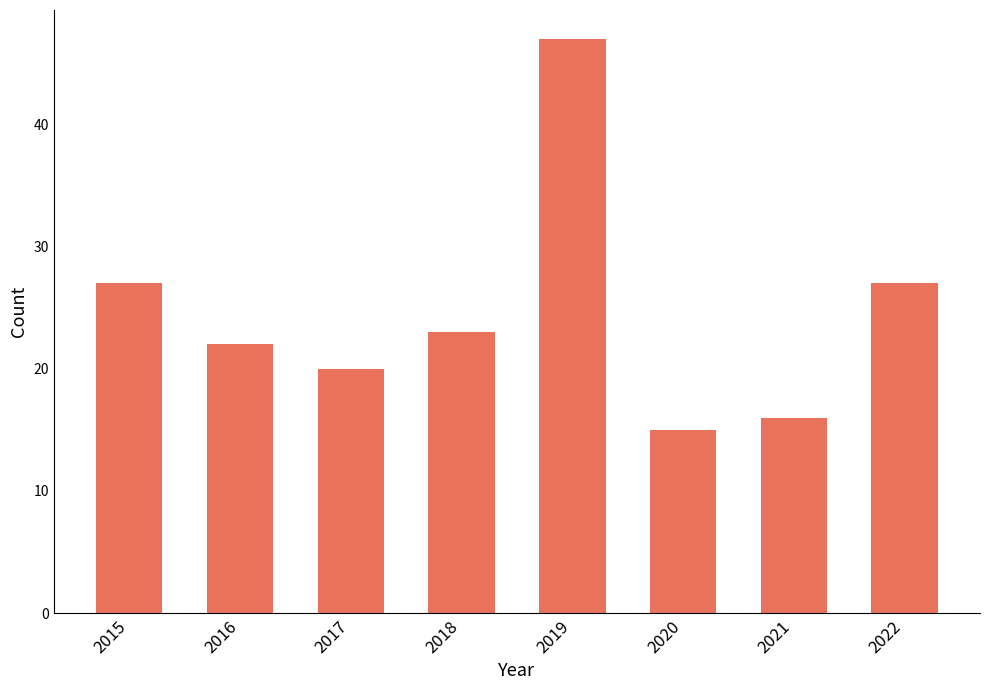

Which has a higher value, 2019 or 2018?

2019